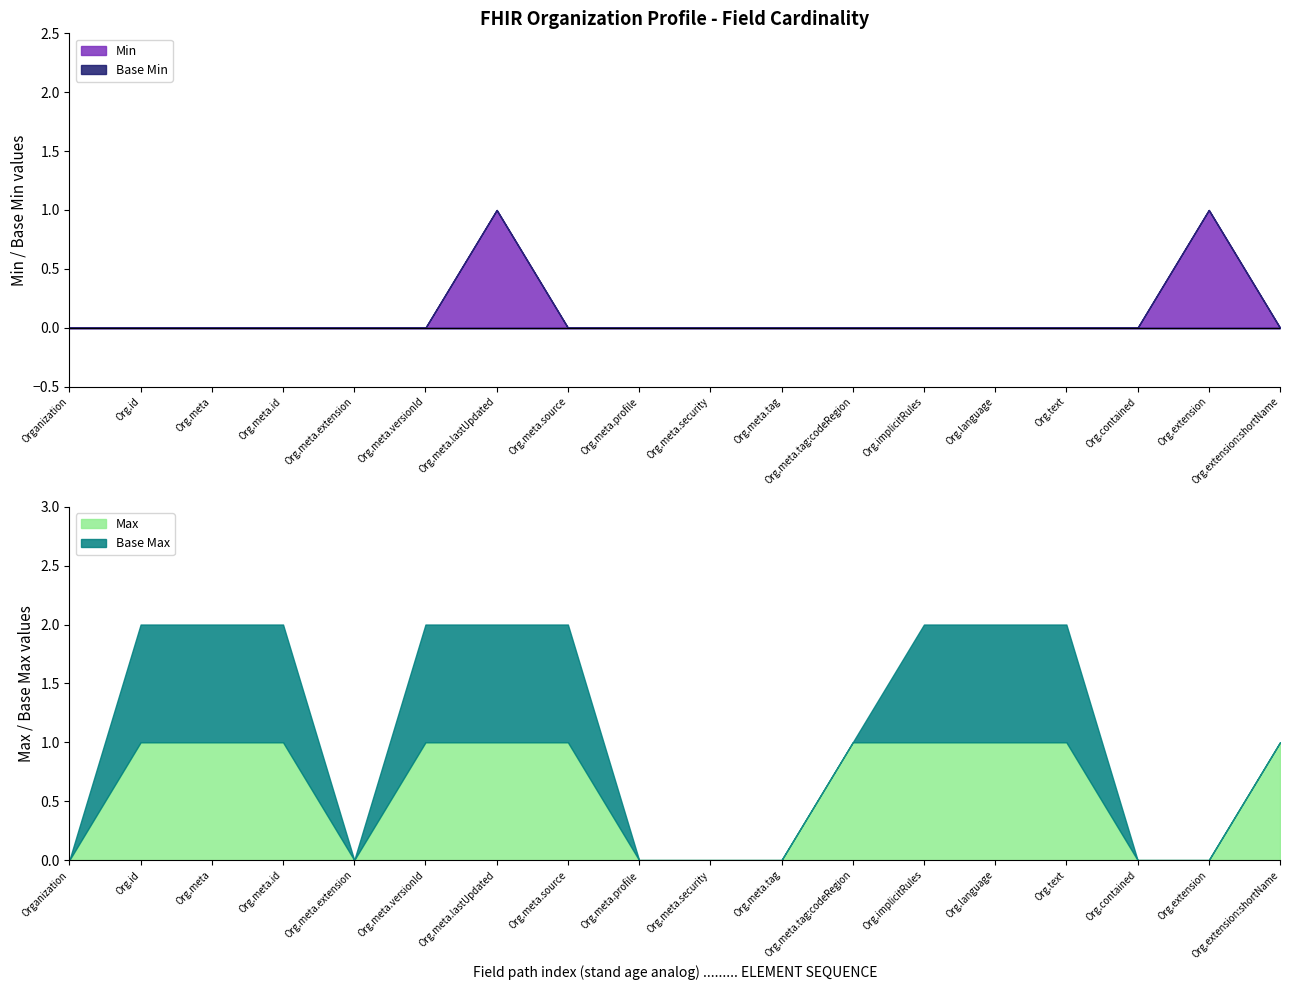

At which category is the sum across all series the highest?

Organization.meta.lastUpdated